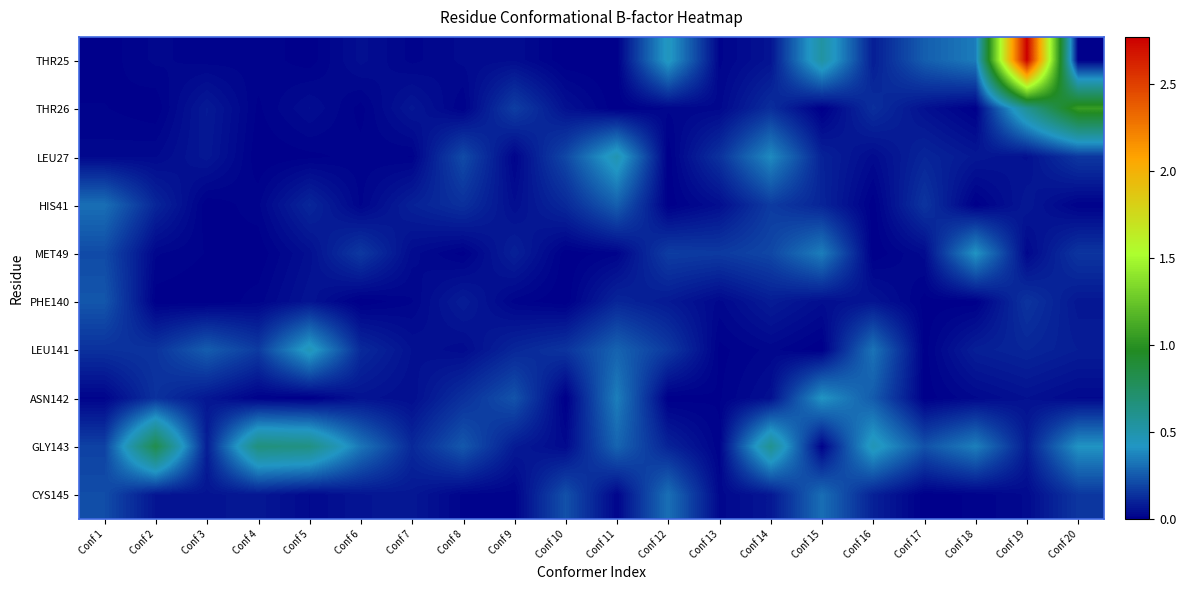

Which series has the largest total across all categories?

GLY143